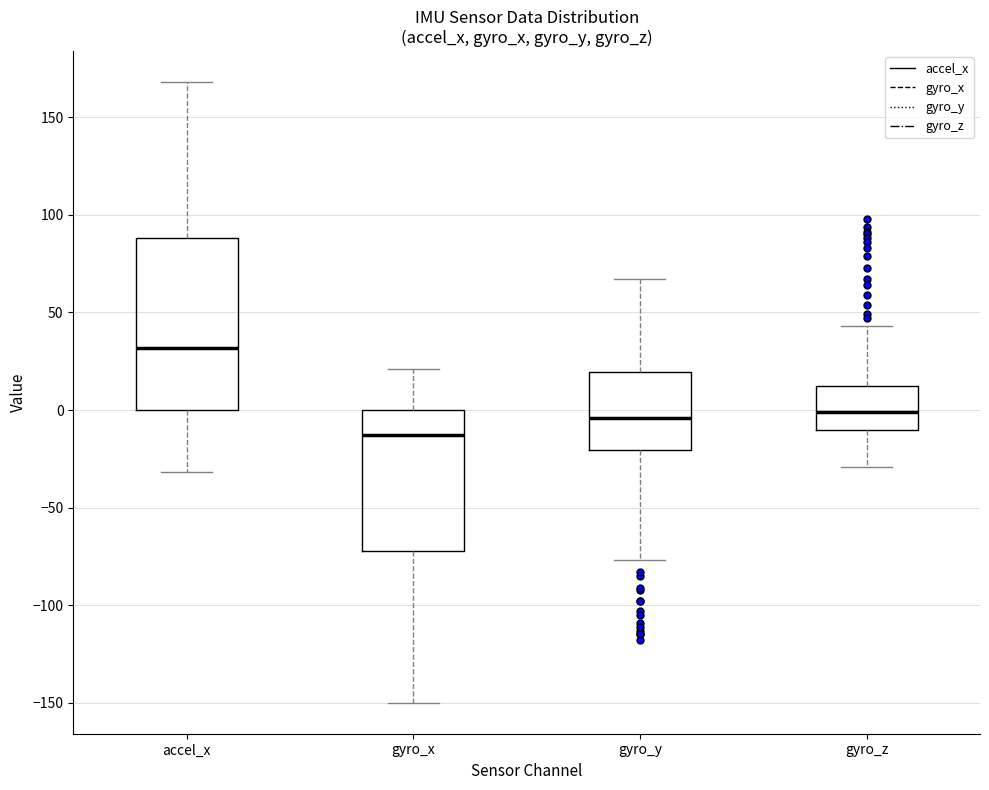

Which box's median line is the lowest?

gyro_x